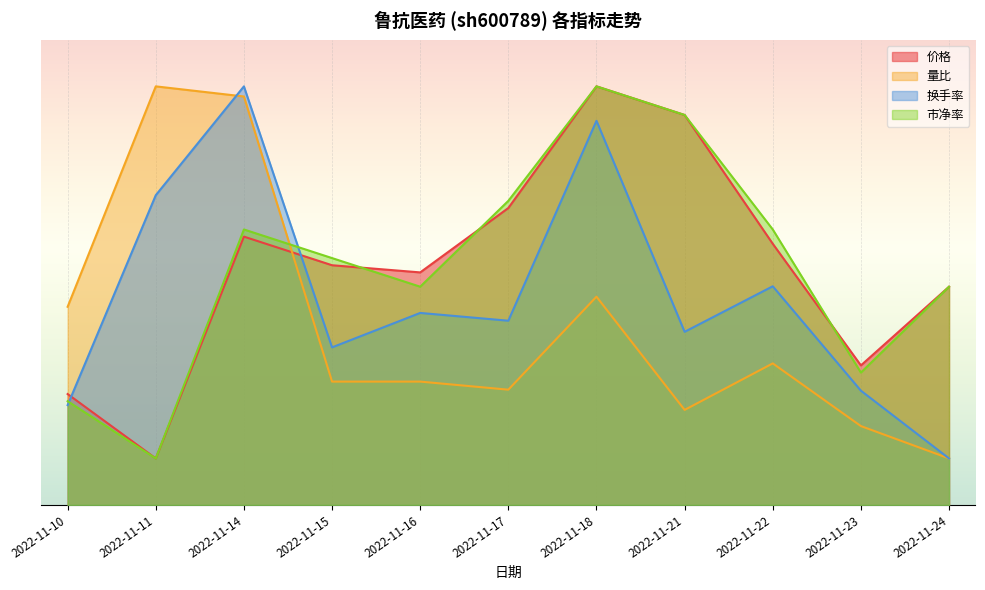

At which label does 价格 first exceed 5?

2022-11-14